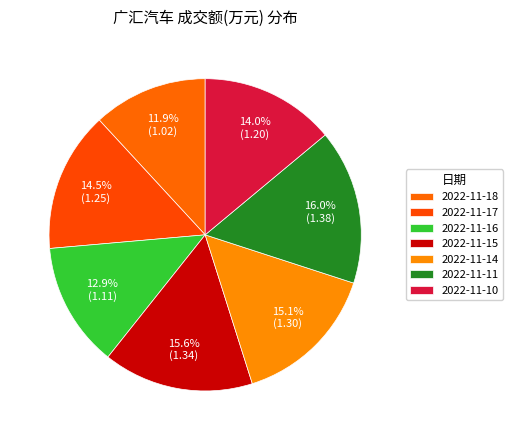

Count the number of slices in the pie.

7